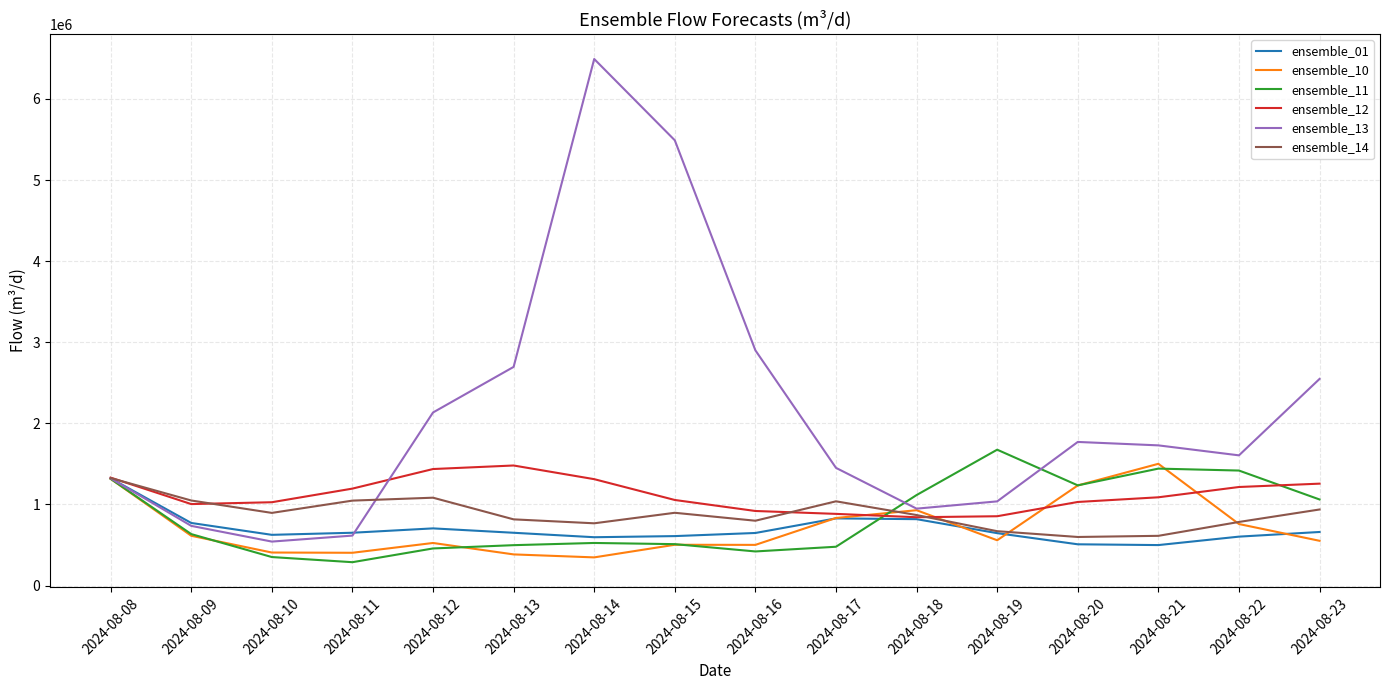

Does the chart display data point markers on the line(s)?

No